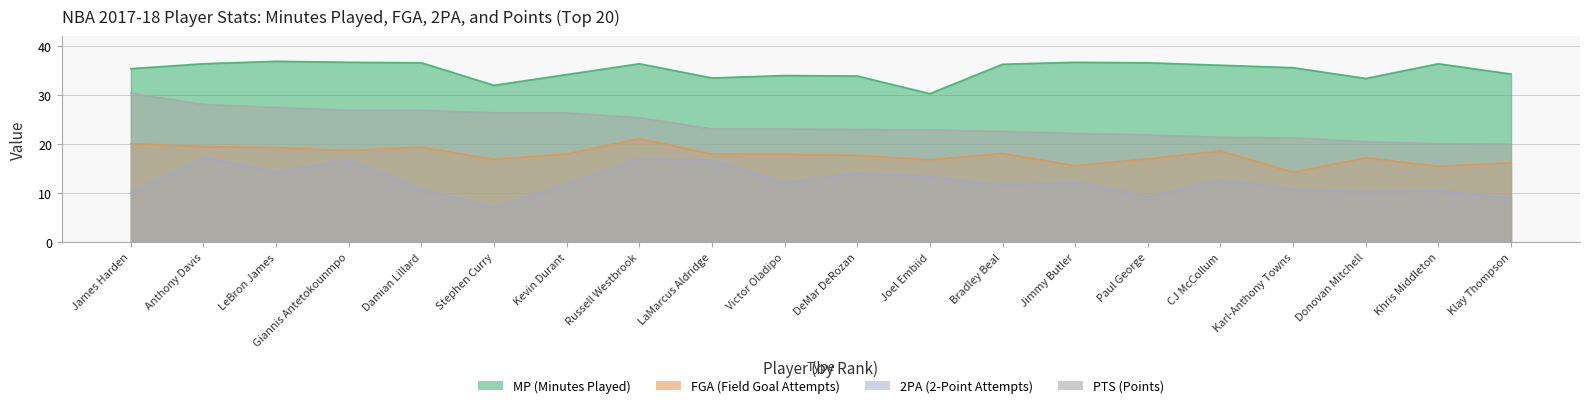

Where is 2PA nearest to the value 12?

Kevin Durant